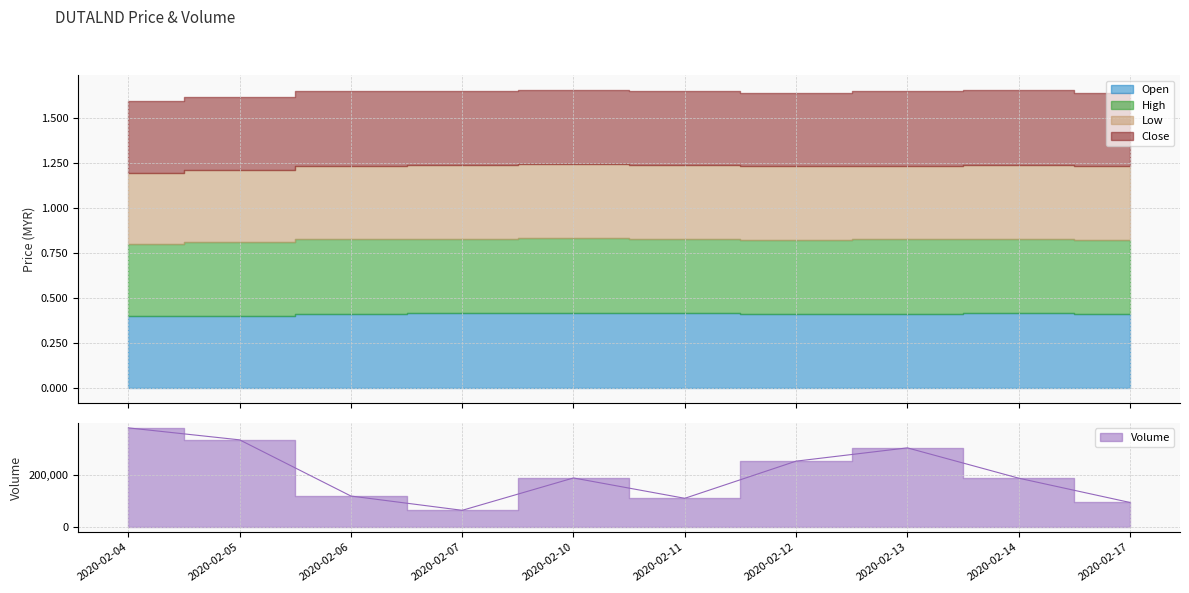

How many categories are shown in the chart?

10